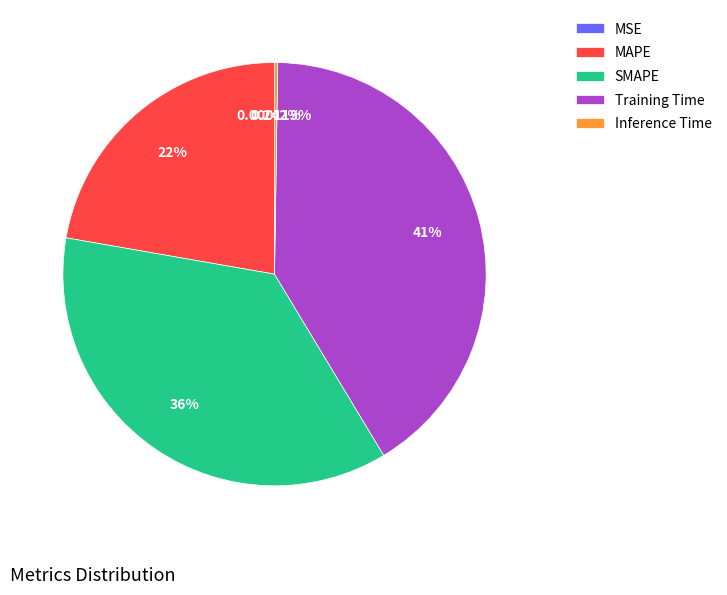

To the nearest percent, what is the average slice percentage?

20%